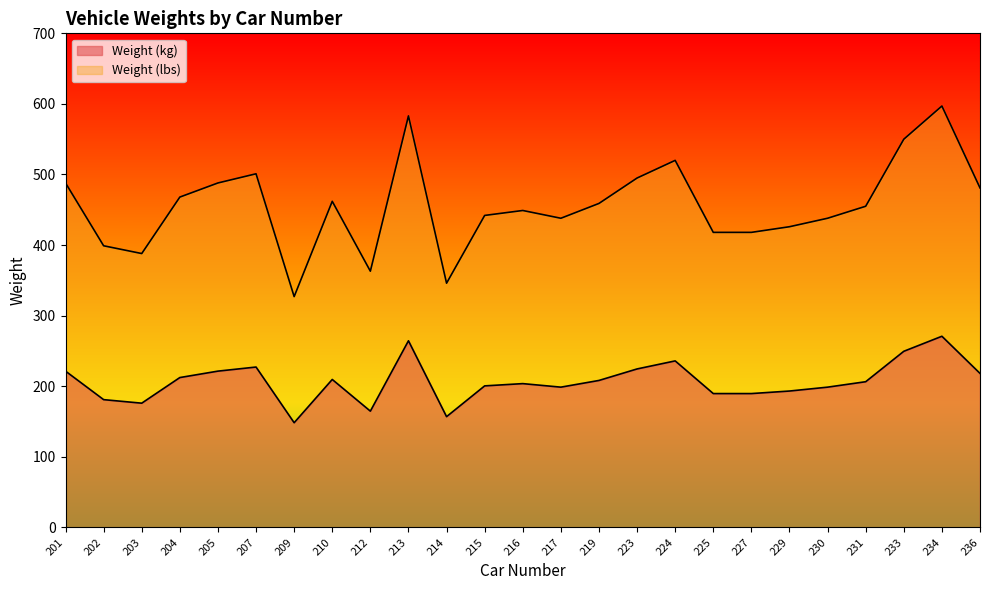

Rank the series by their maximum value, from lowest to highest.

Weight (kg), Weight (lbs)